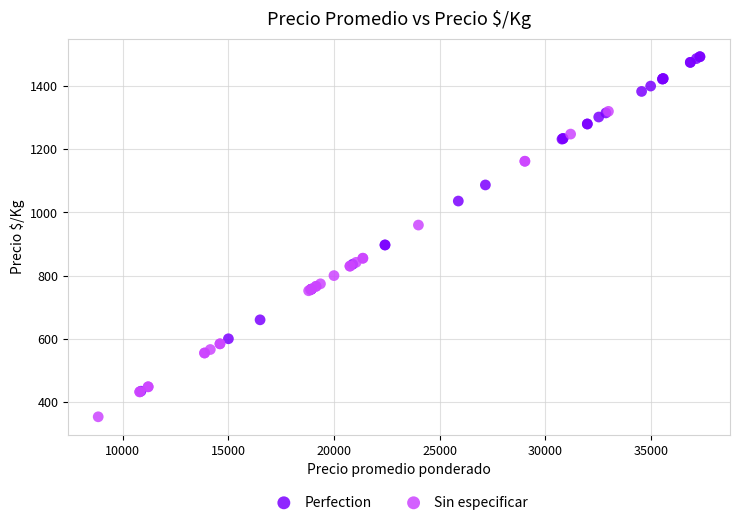

Which series has the largest Y range (max minus min)?

Perfection